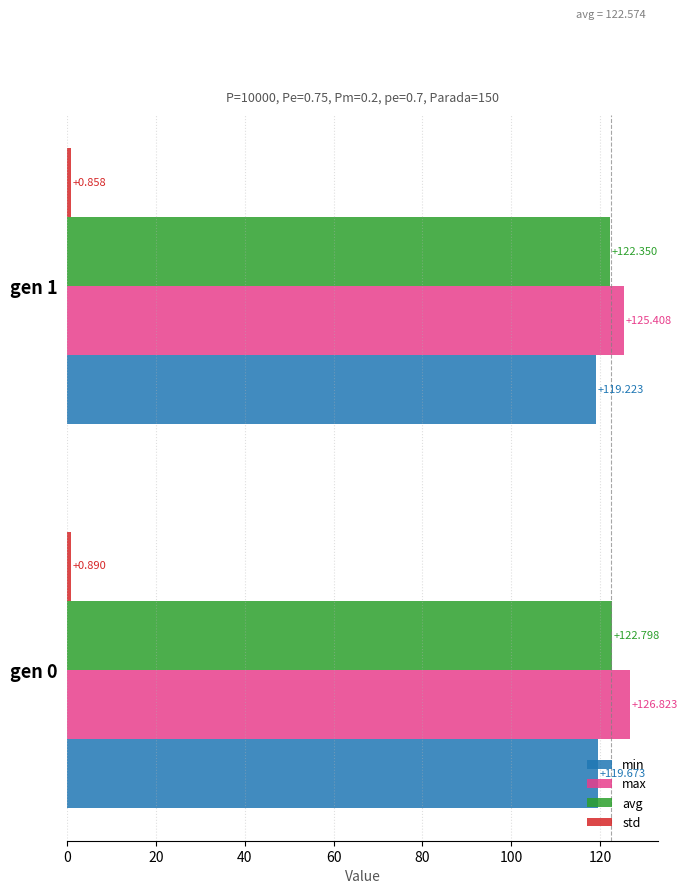

Is the value of avg at gen 1 greater than the value of min at gen 0?

Yes